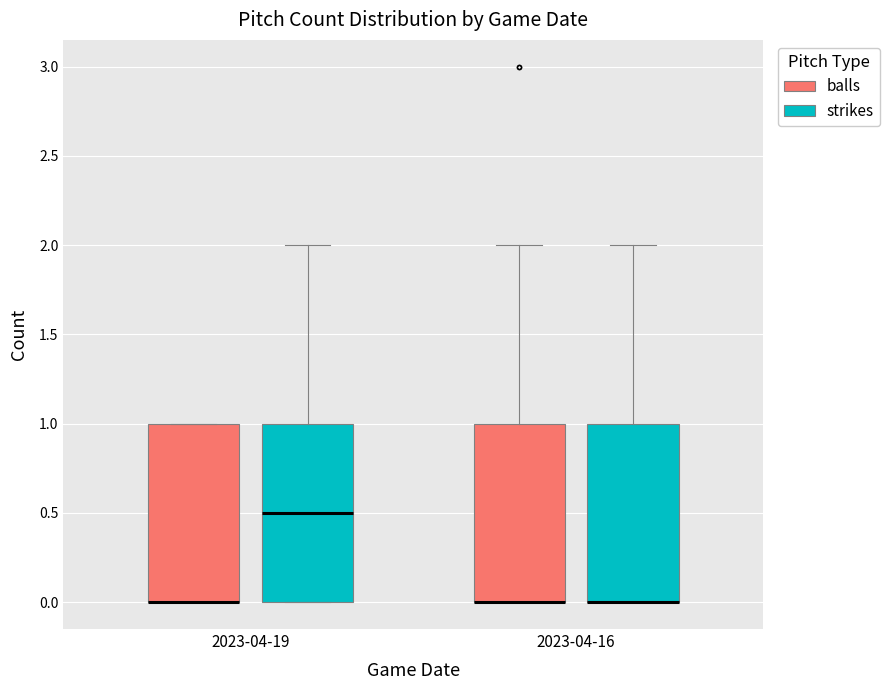

Reading left to right, transcribe this box plot: for each box, give where its median line is, the range the box spans, and where its two whiskers end, as read against the y-axis. The values are not printed on the chart, so give them approximately, as read against the axis.

2023-04-19 (balls): median 0.0 (drawn on the box's lower edge), box 0.0 to 1.0, whiskers 0.0 to 1.0
2023-04-19 (strikes): median 0.5, box 0.0 to 1.0, whiskers 0.0 to 2.0
2023-04-16 (balls): median 0.0 (drawn on the box's lower edge), box 0.0 to 1.0, whiskers 0.0 to 2.0
2023-04-16 (strikes): median 0.0 (drawn on the box's lower edge), box 0.0 to 1.0, whiskers 0.0 to 2.0